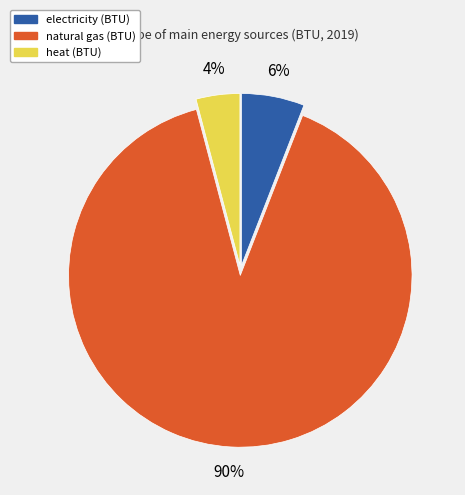

The heat (BTU) slice represents 12% of the pie. True or false?

False